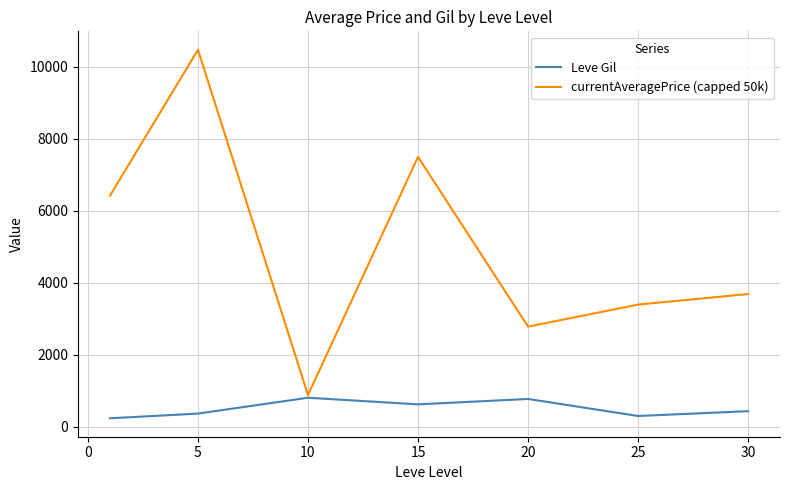

At how many categories does at least one series exceed 10089?

1